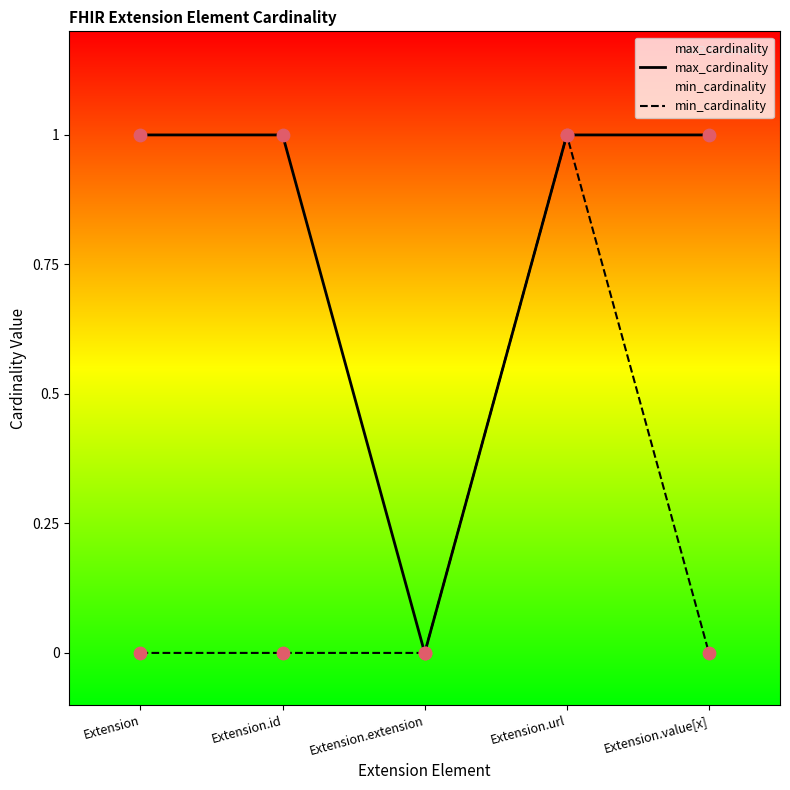

Which series contains the highest Y value?

max_cardinality